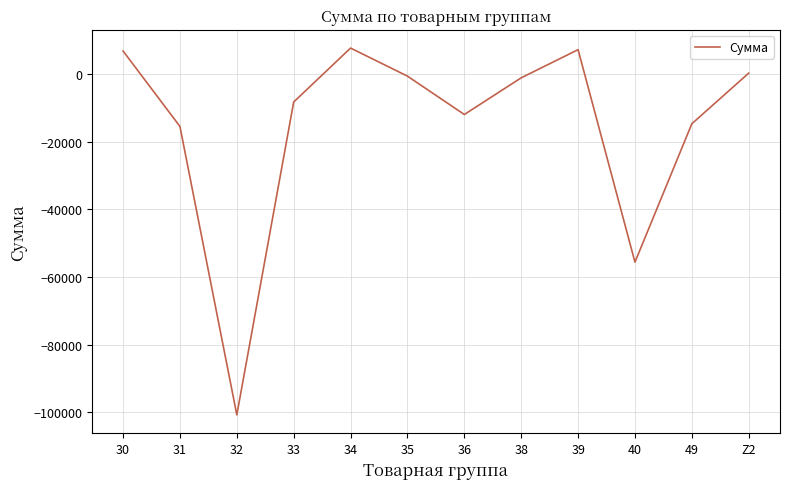

What is the difference between the maximum and minimum values?

108372.2